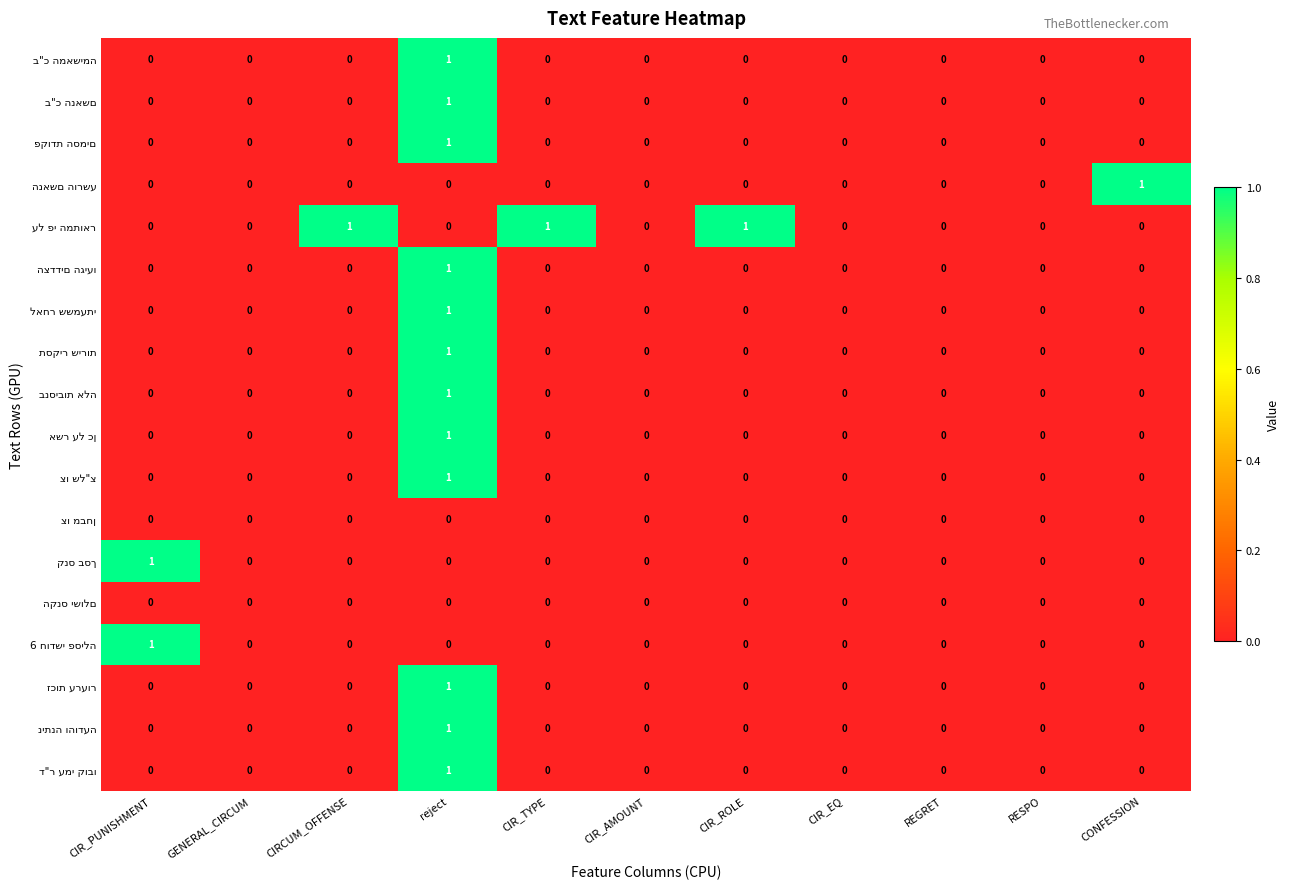

At which category is the sum across all series the highest?

reject